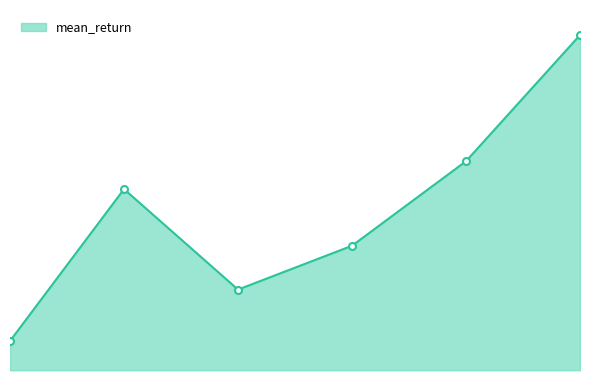

Does the chart have visible grid lines?

No